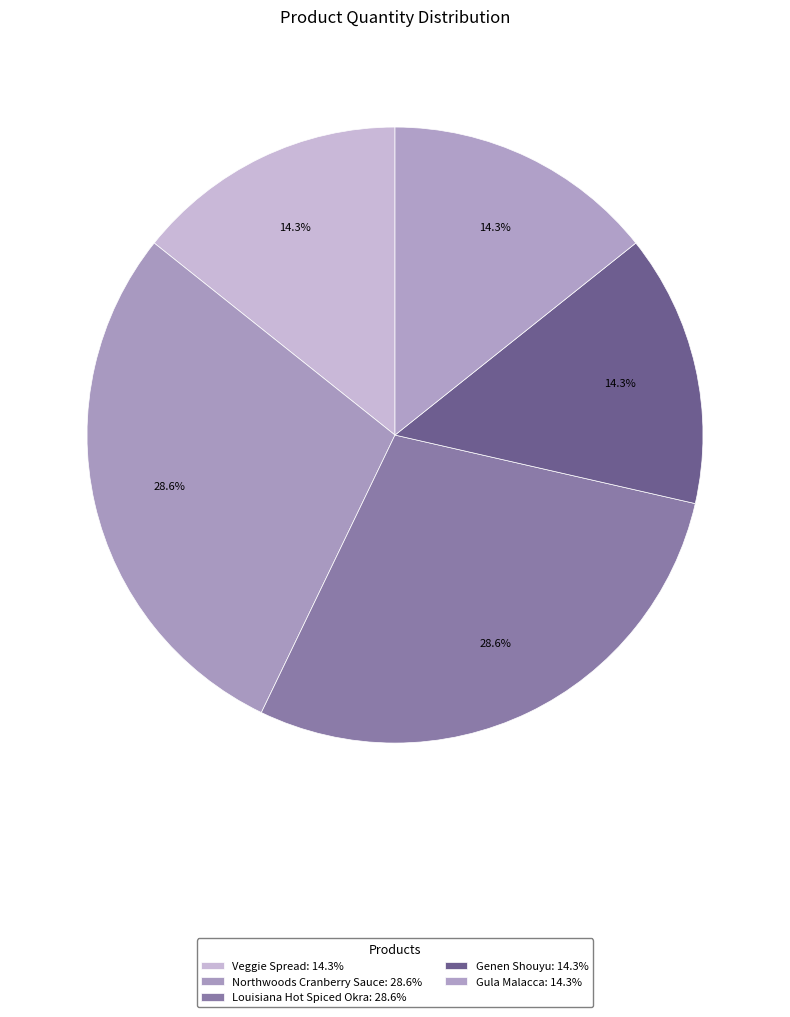

Count the number of slices in the pie.

5